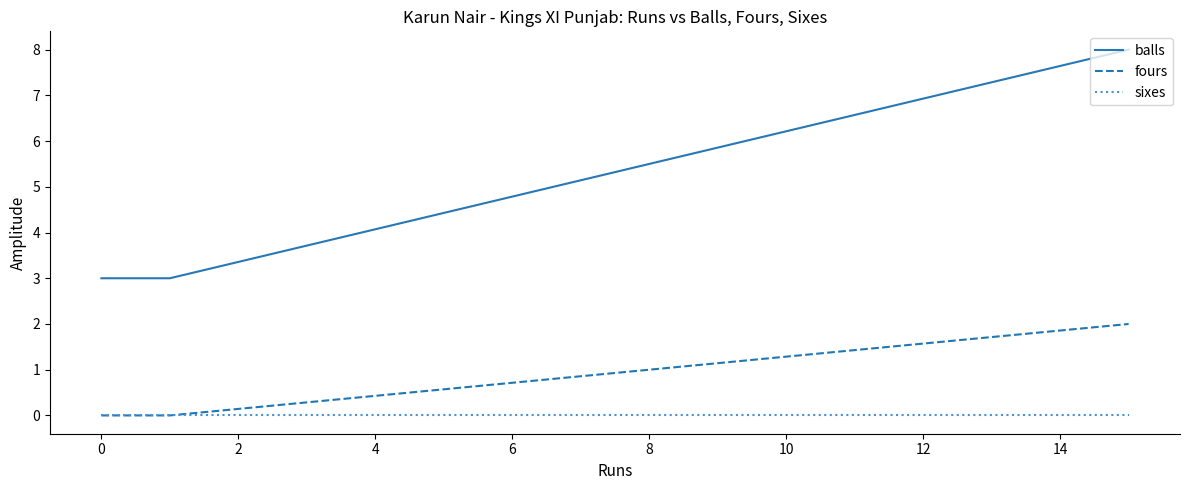

Which series has the largest total across all categories?

balls